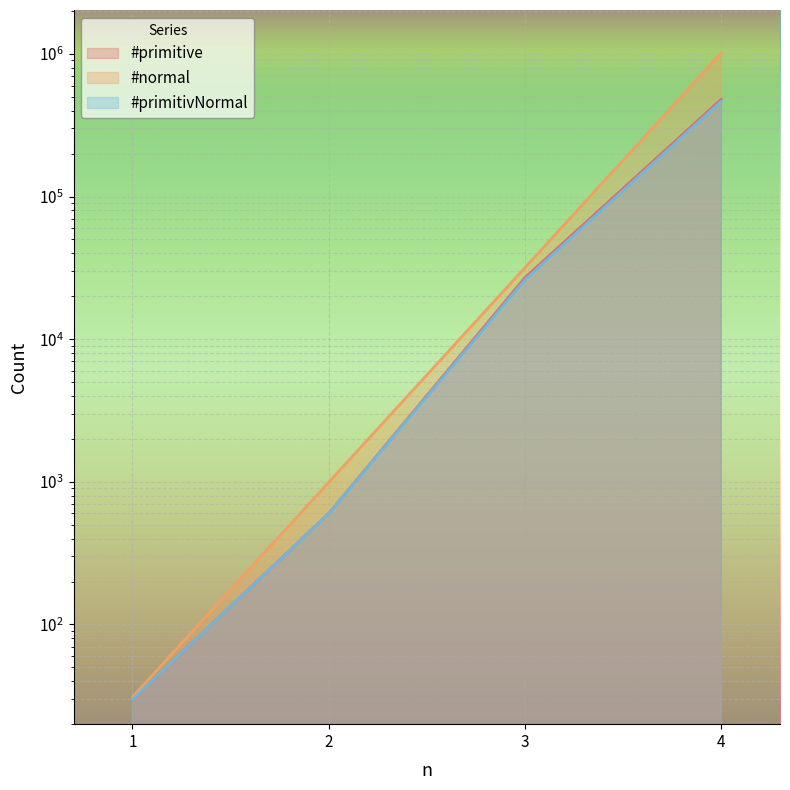

How many lines are shown in the chart?

3